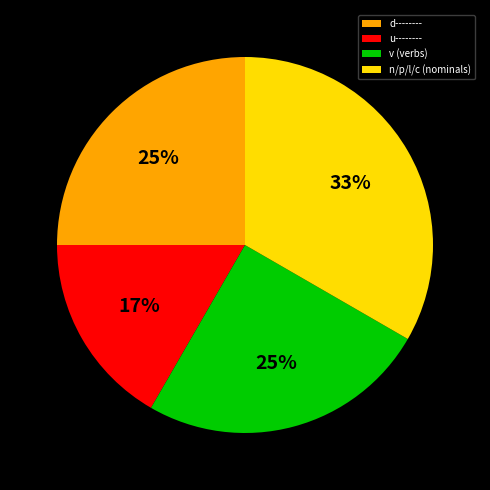

How many slices are in this pie chart?

4